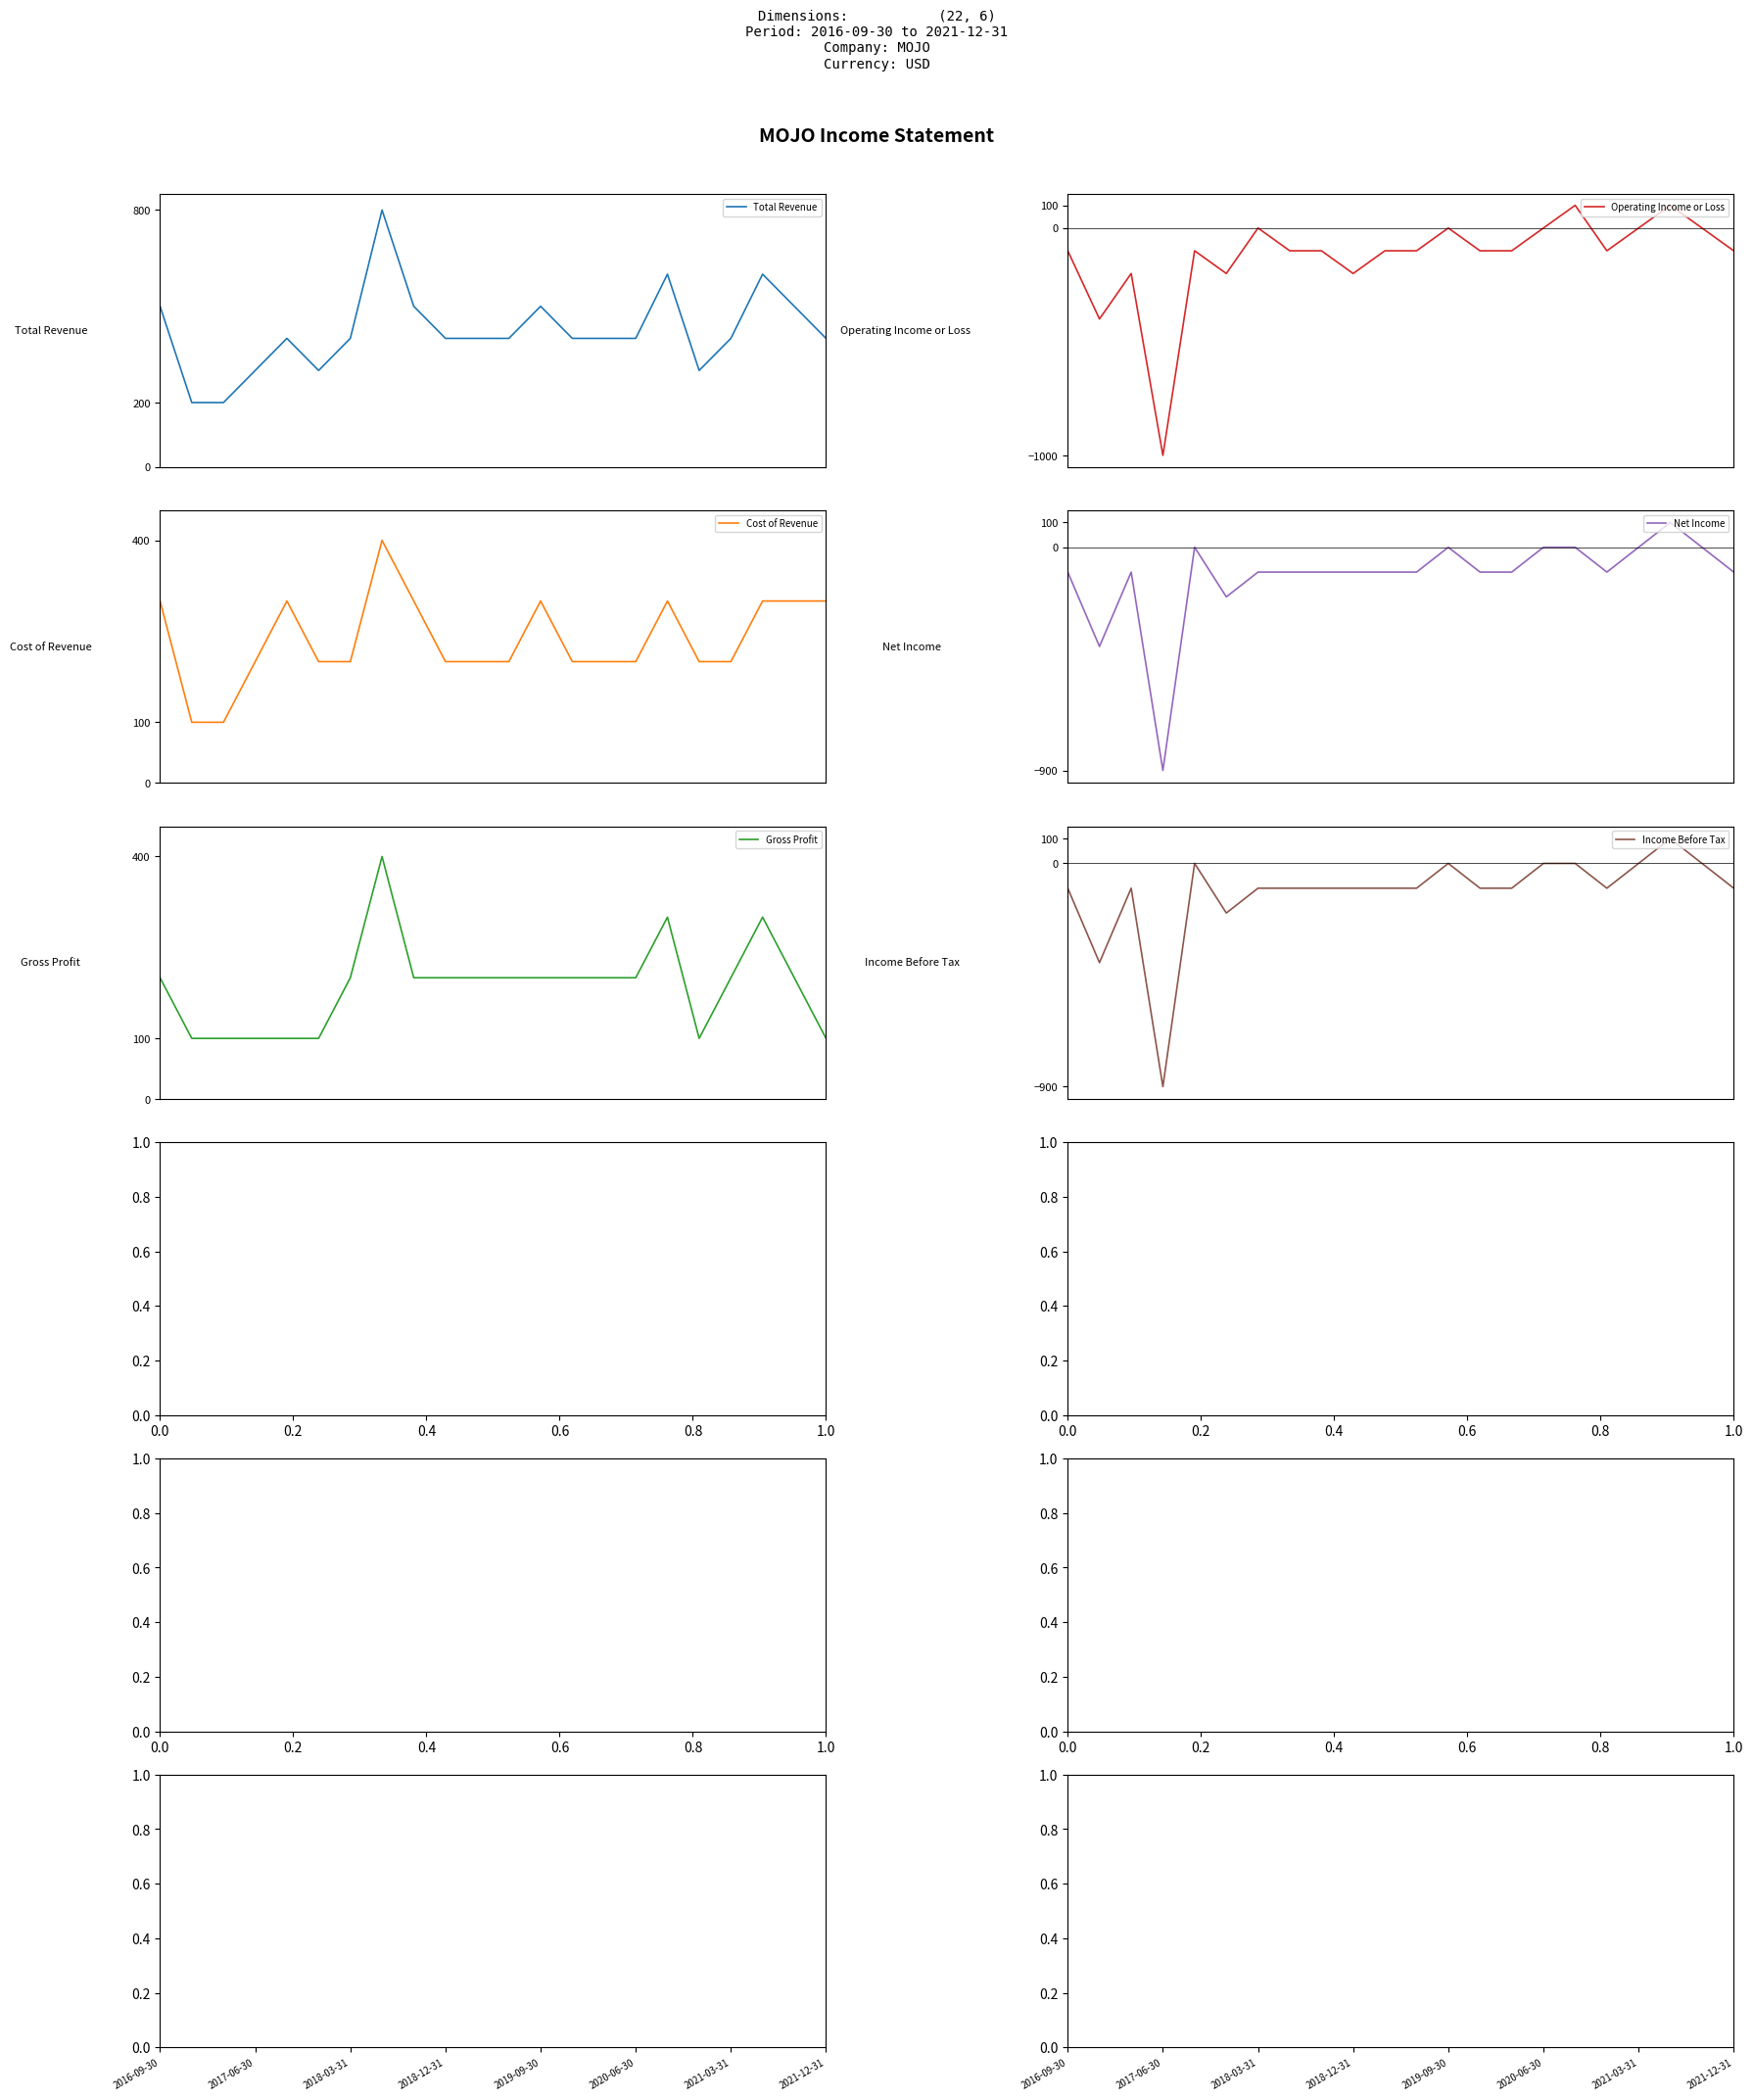

How many data points in Operating Income or Loss are above -100?

7